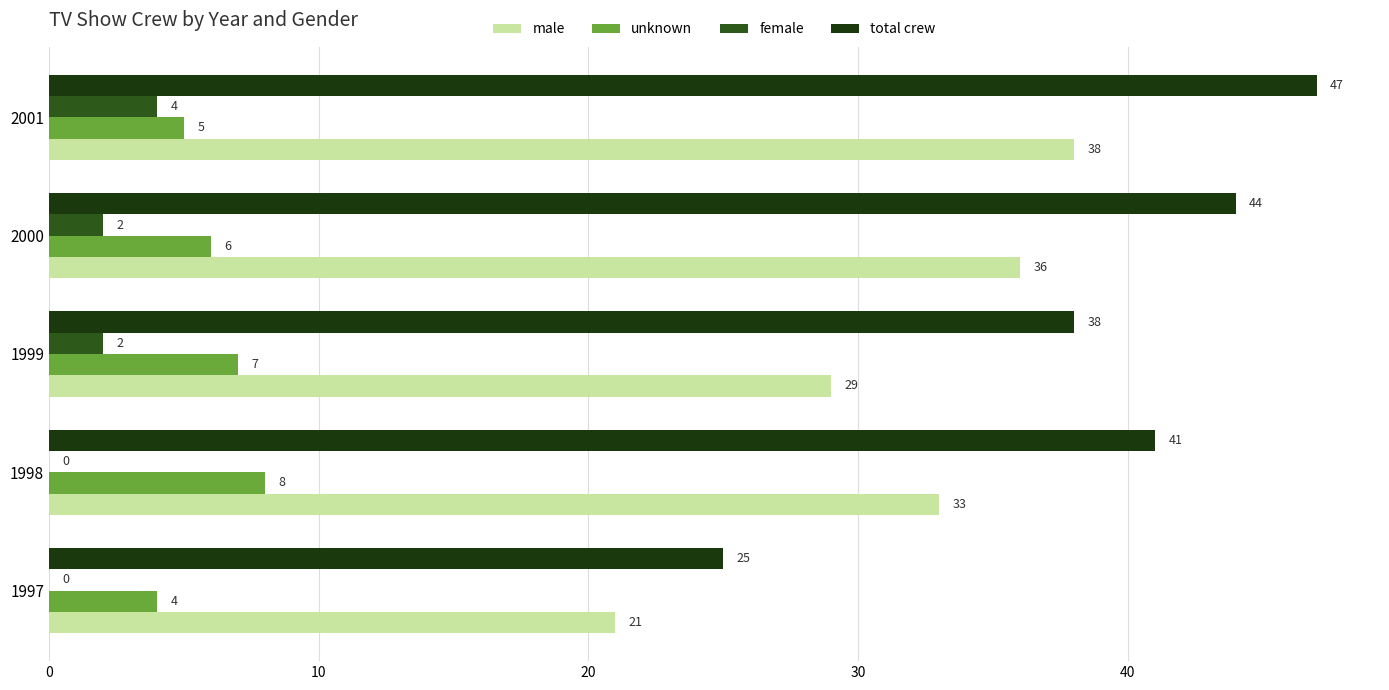

How many unknown values are between 5 and 7?

3